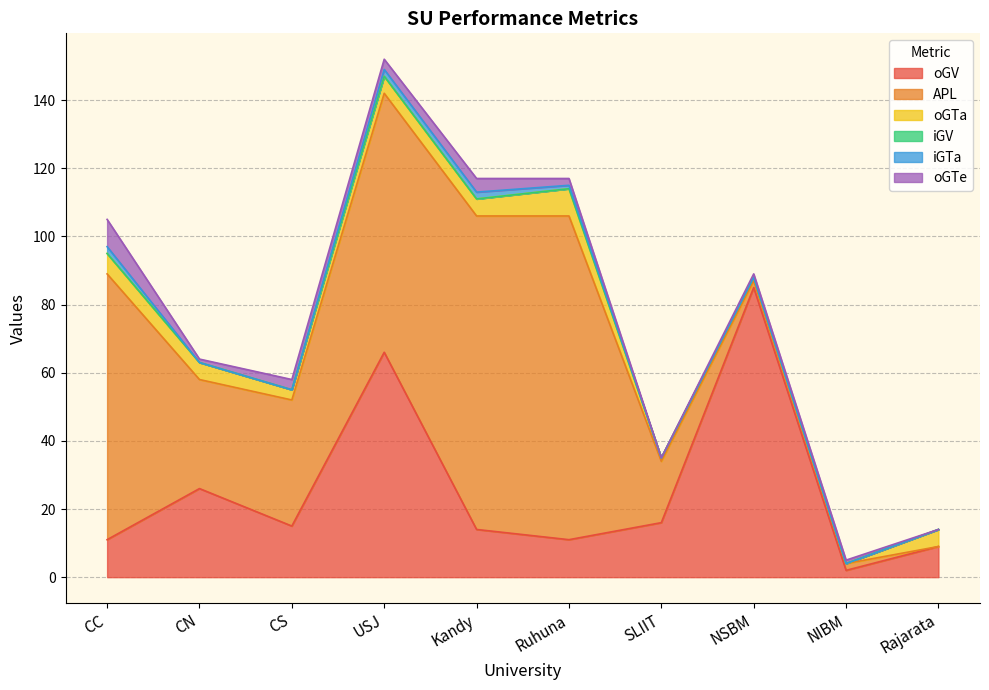

Rank the categories by iGTa value from lowest to highest.

CN, CS, SLIIT, NSBM, NIBM, Rajarata, Ruhuna, CC, USJ, Kandy